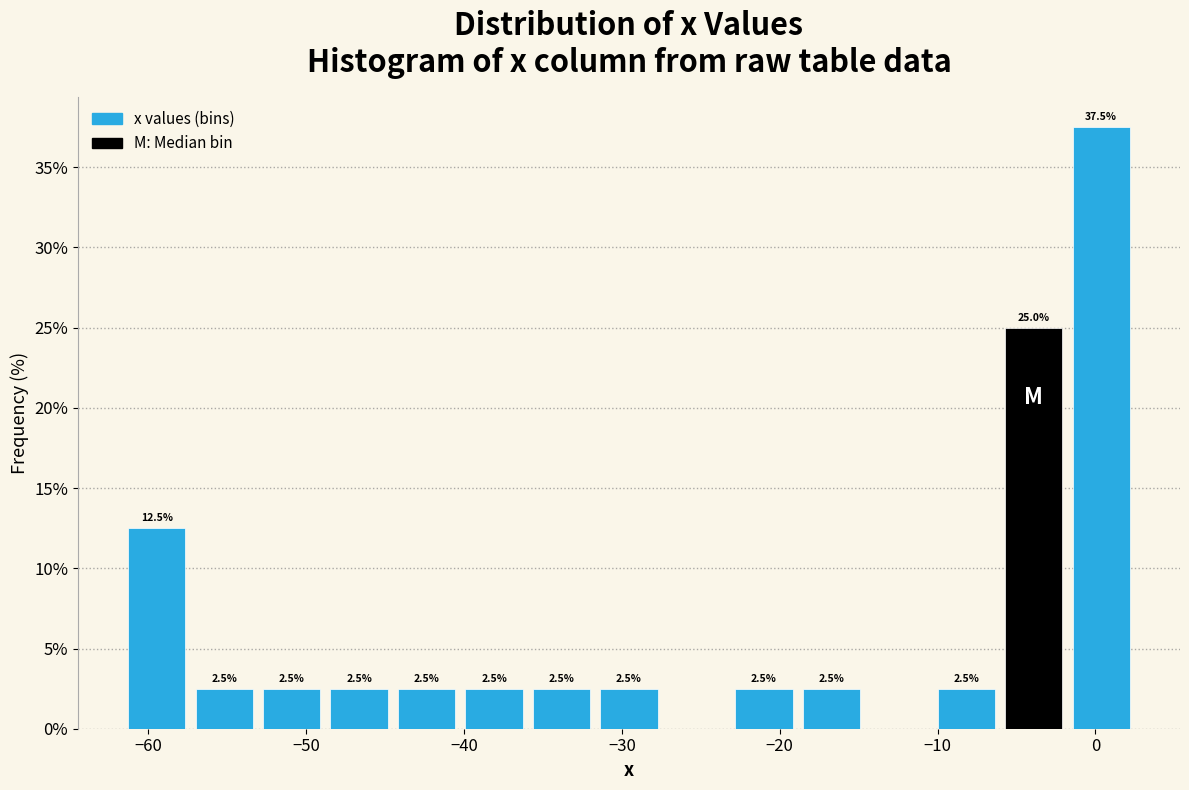

Over which range of the x-axis is the bar tallest?

-2 to 3